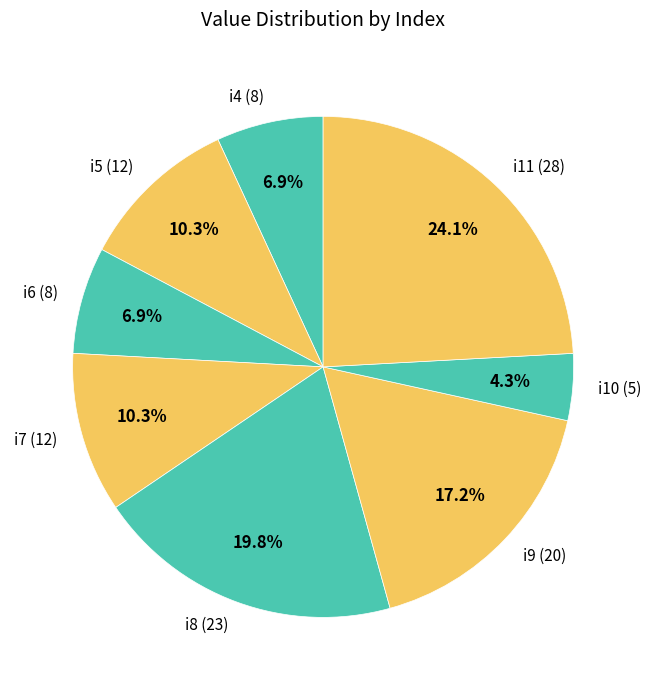

How many slices are in this pie chart?

8